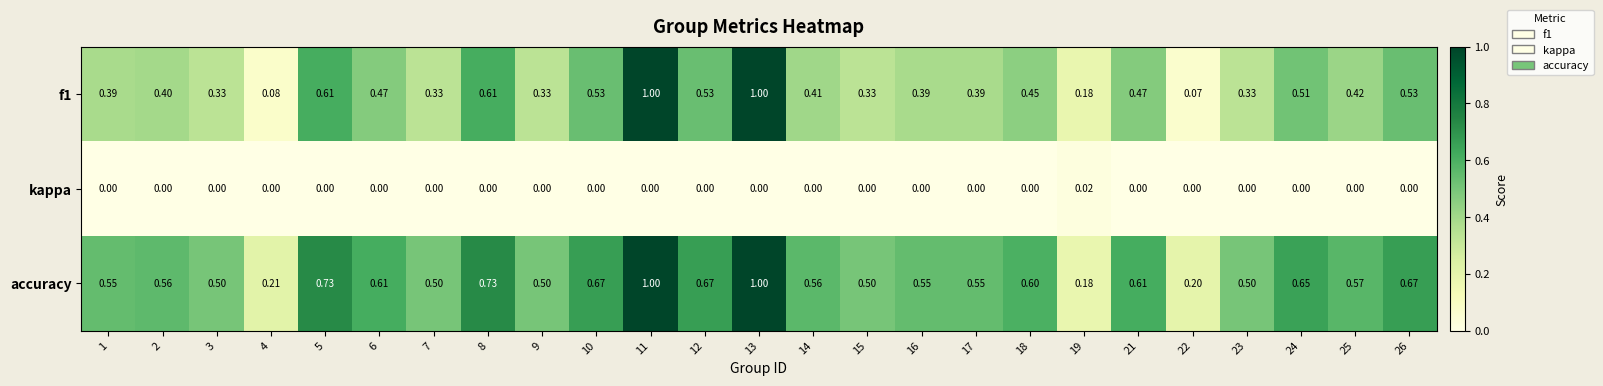

Which series has the largest total across all categories?

accuracy